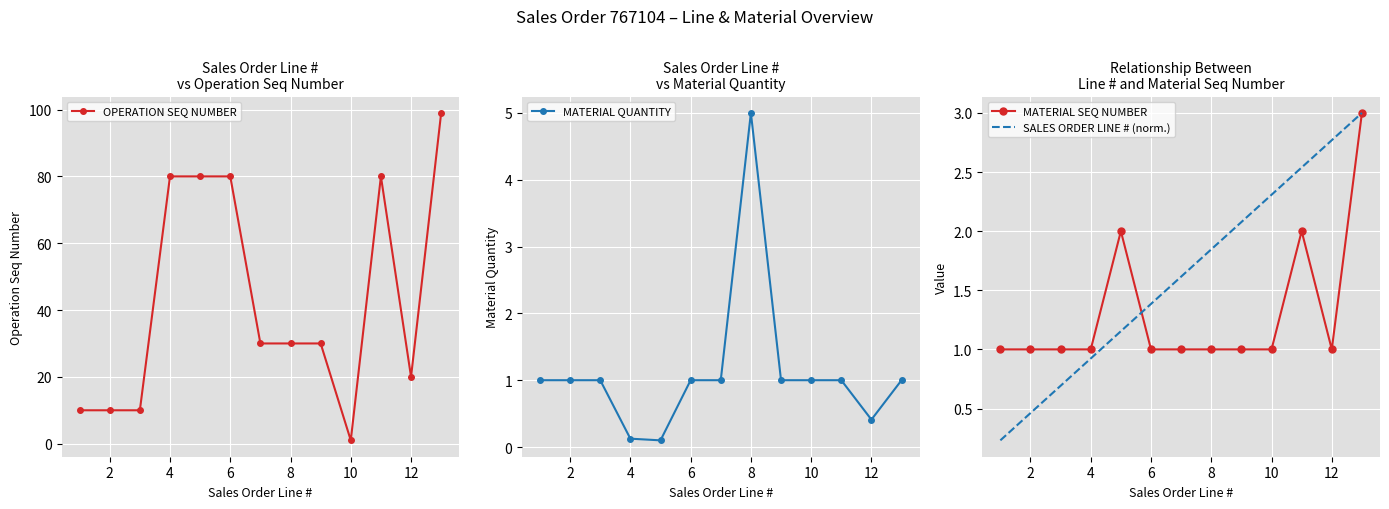

The MATERIAL SEQ NUMBER series shows 1.0 at 8. True or false?

True